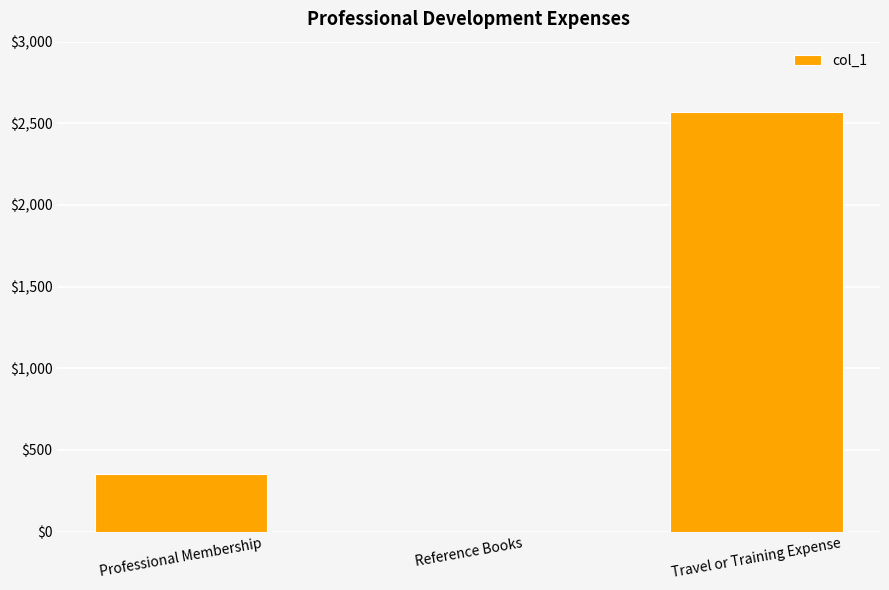

What is the sum of all values?

2920